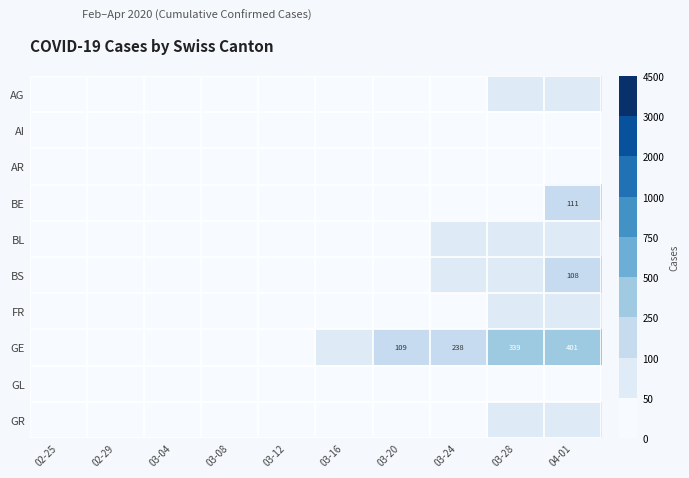

What is the highest value of the GR series?

63